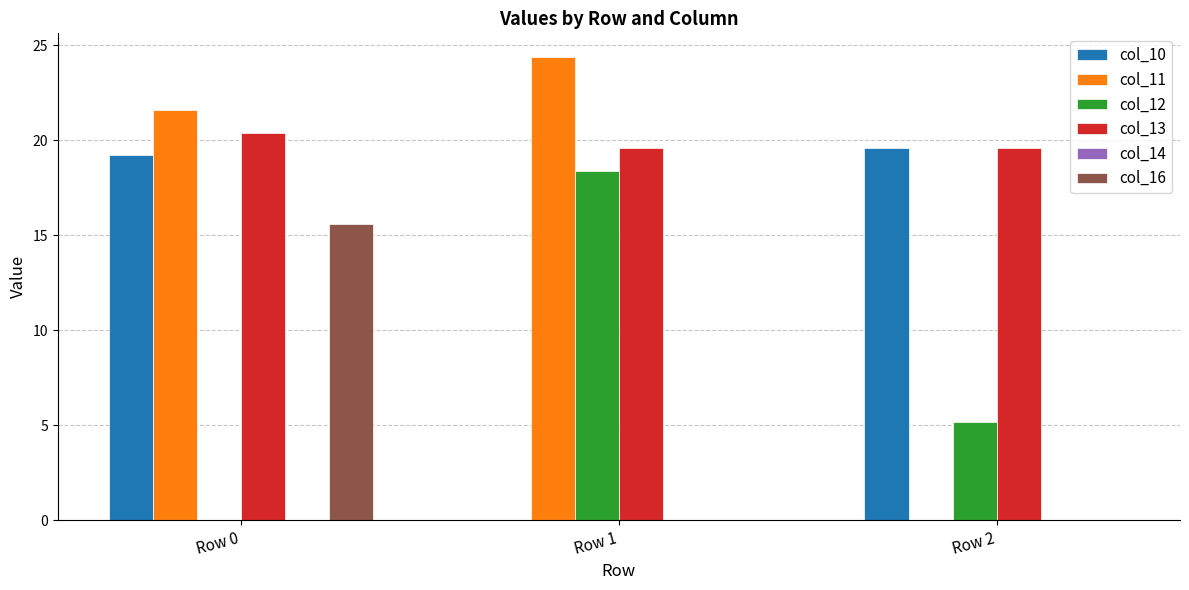

Which label corresponds to the largest value in the chart?

Row 1